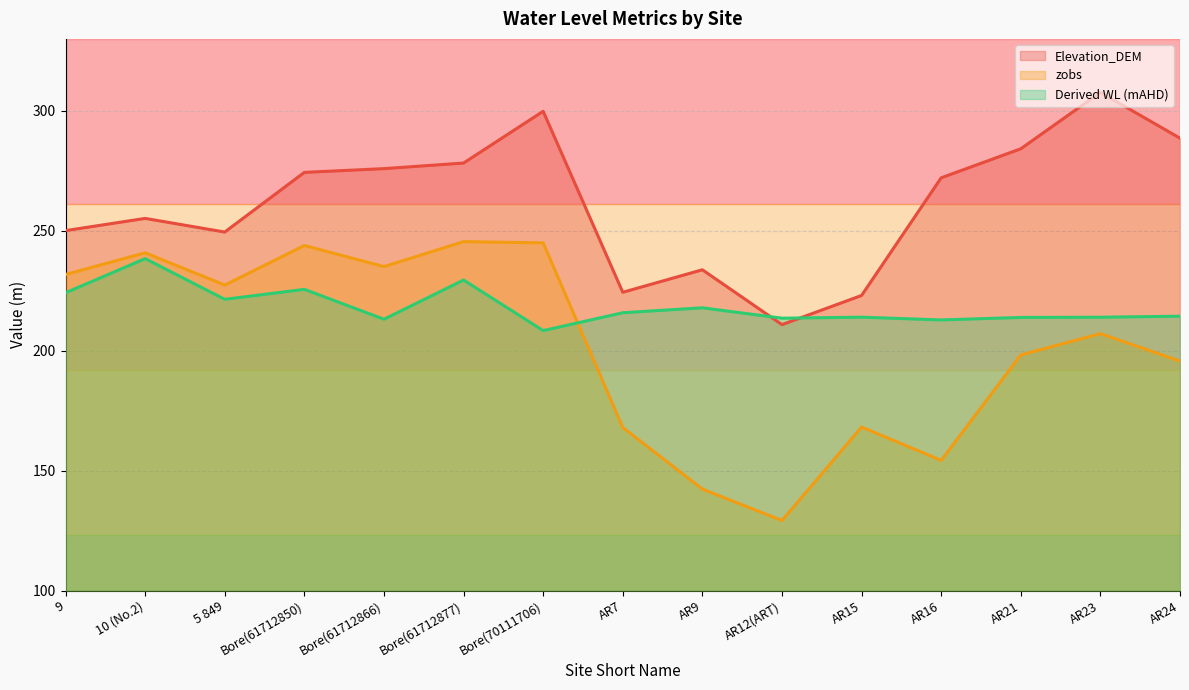

What is the average value of the Elevation_DEM series?

261.8